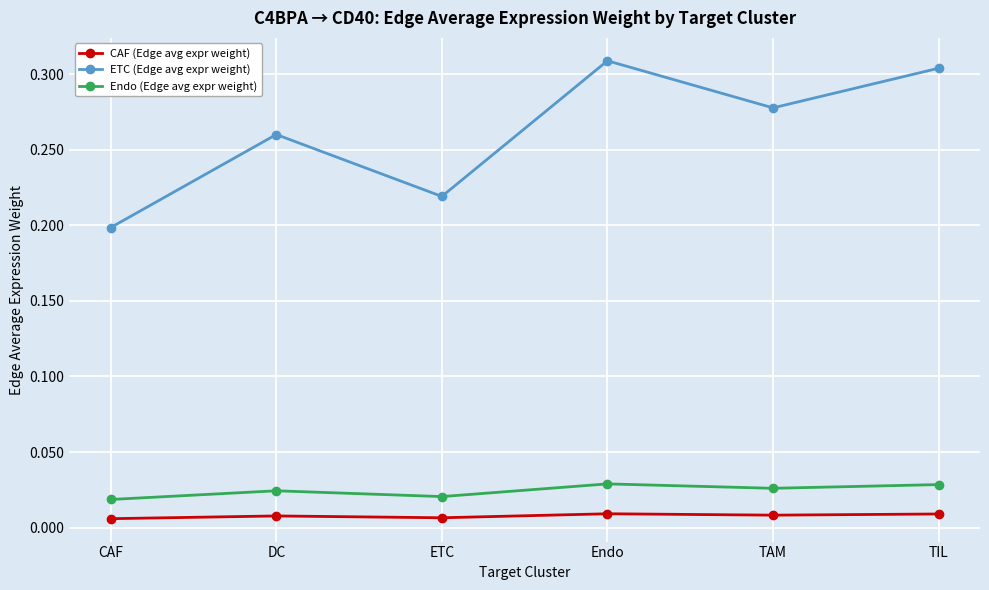

Which category has the lowest value in the ETC (Edge avg expr weight) series?

CAF